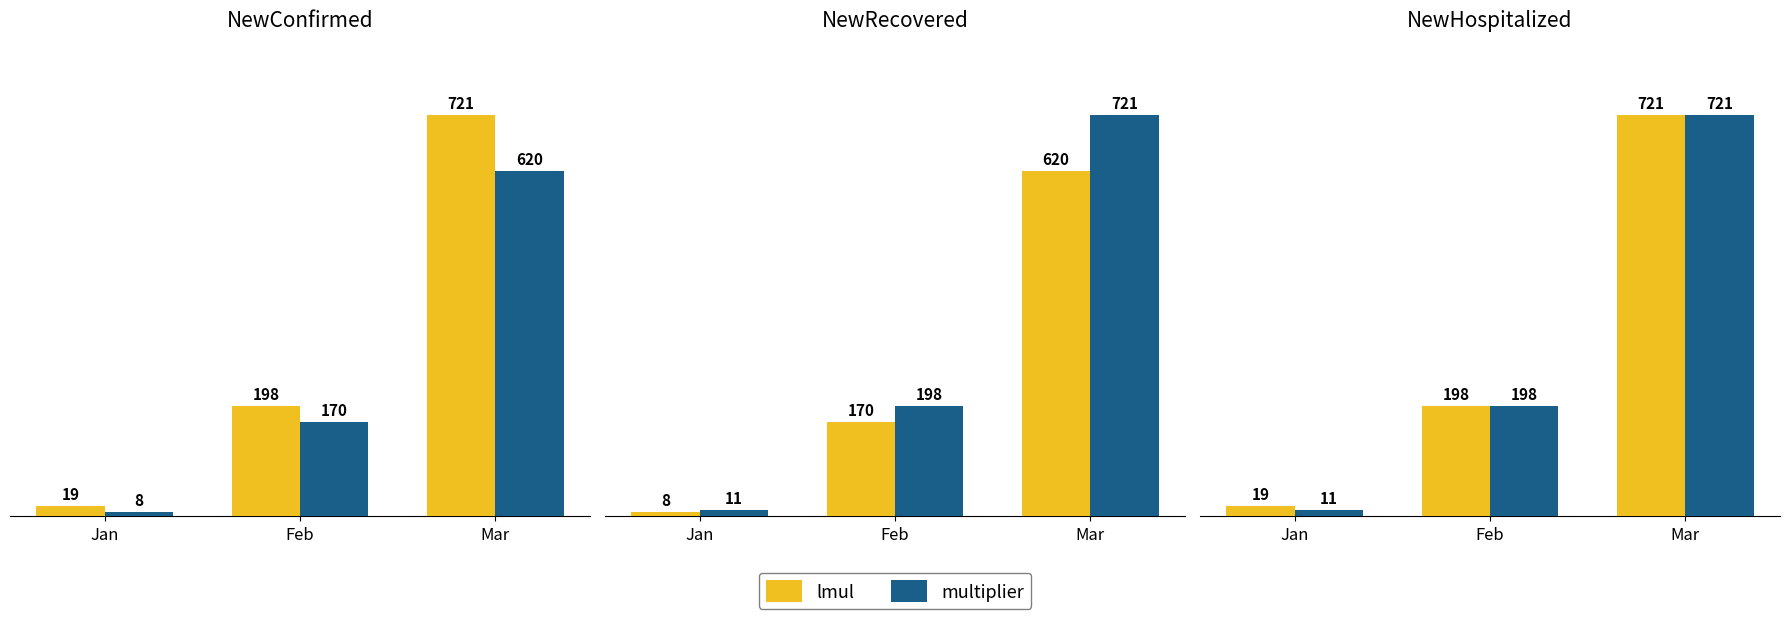

What is the difference between the highest and lowest values at Jan?

8